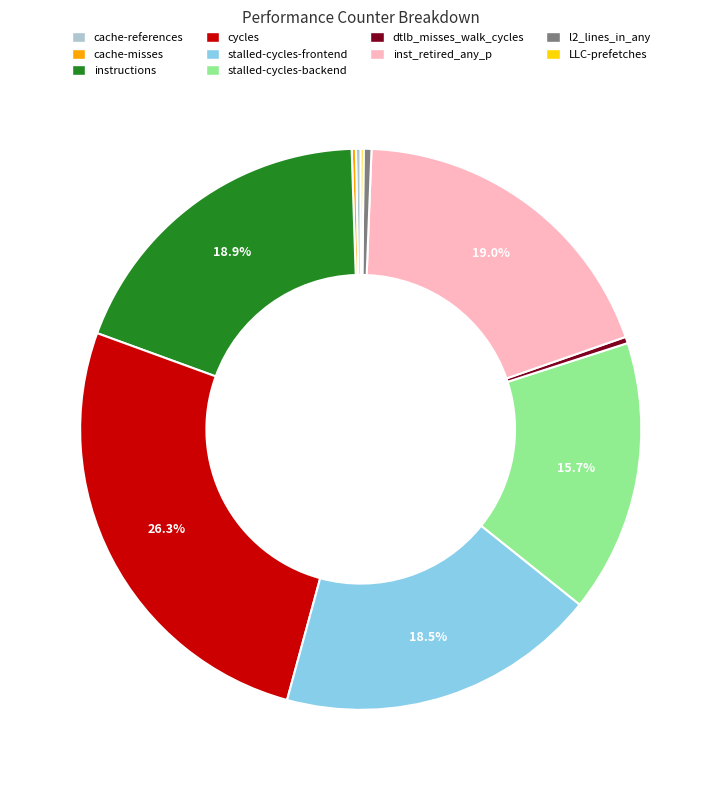

What percentage is NOT represented by instructions?

81.1%